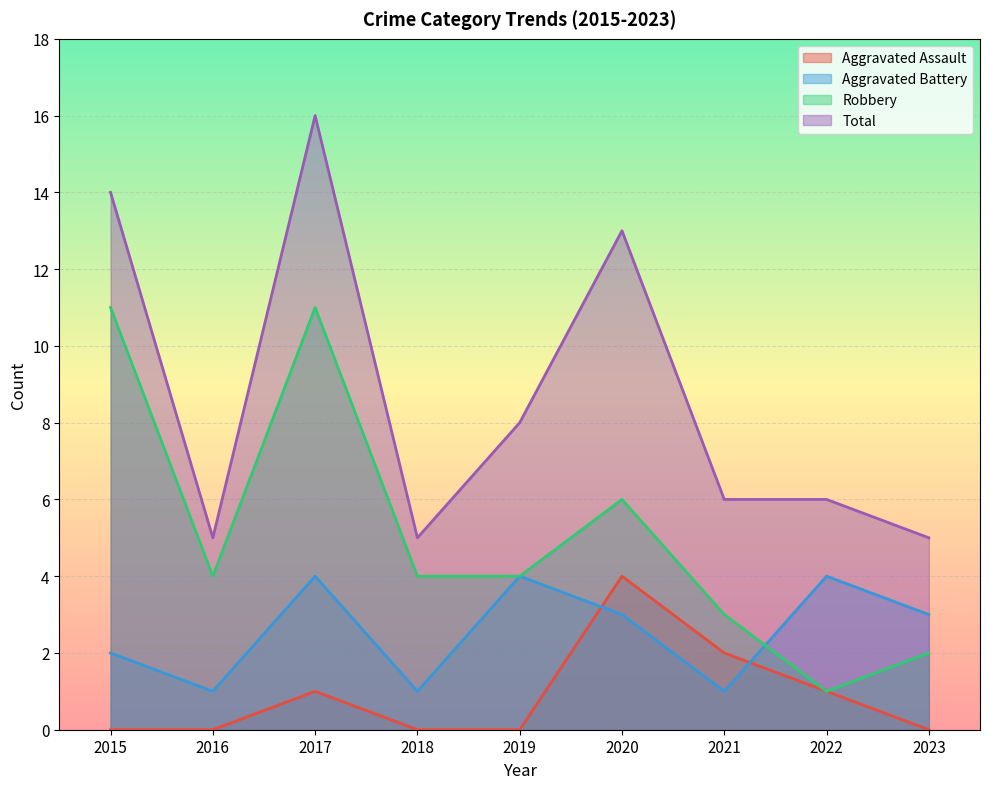

How many lines are shown in the chart?

4